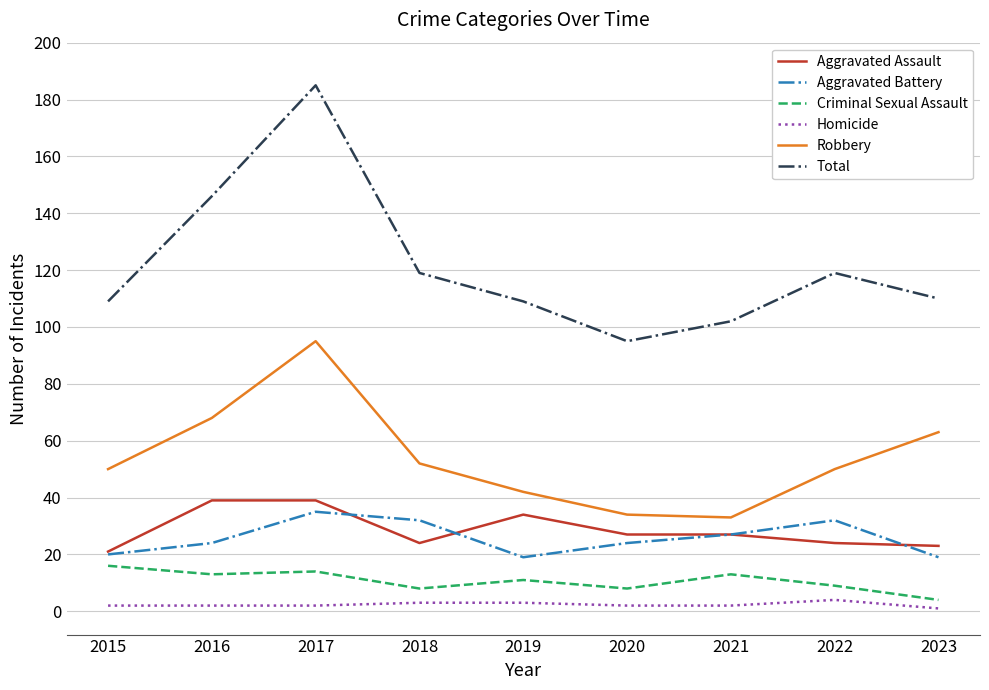

What is the average value of the Homicide series?

2